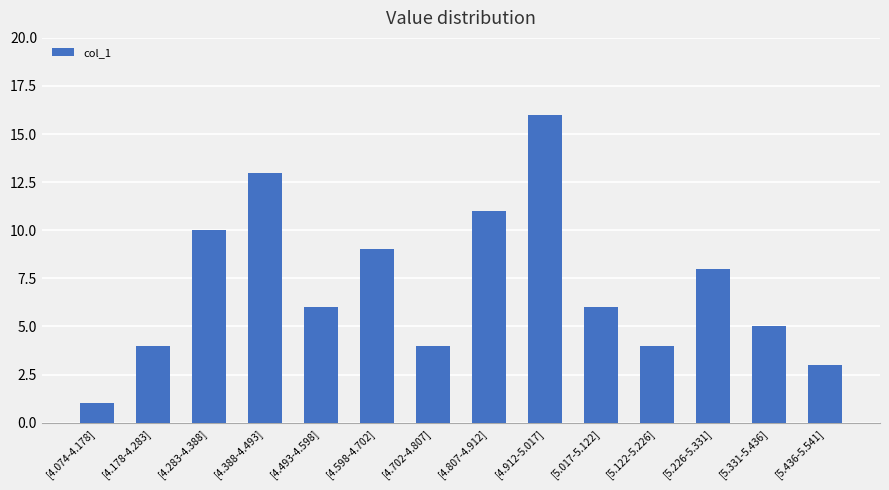

What is the sum of the values at [4.283-4.388] and [4.702-4.807]?

14